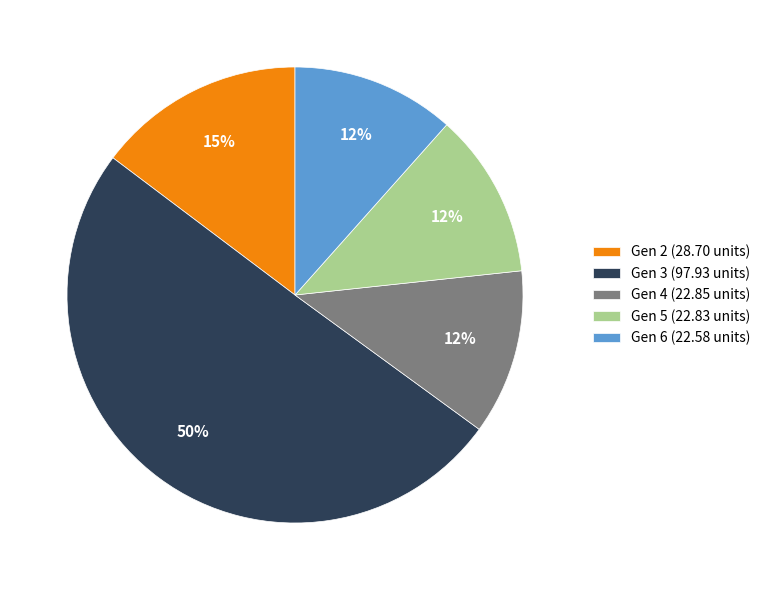

To the nearest percent, what is the average slice percentage?

20%